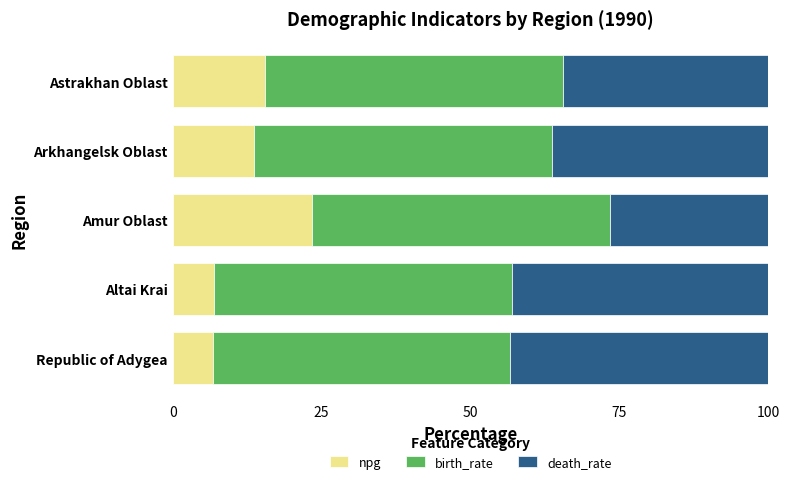

What value does the npg series have at Arkhangelsk Oblast?

13.7